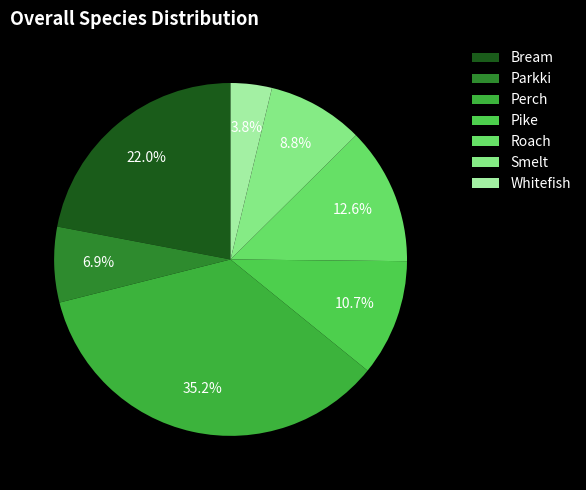

Count the number of slices in the pie.

7